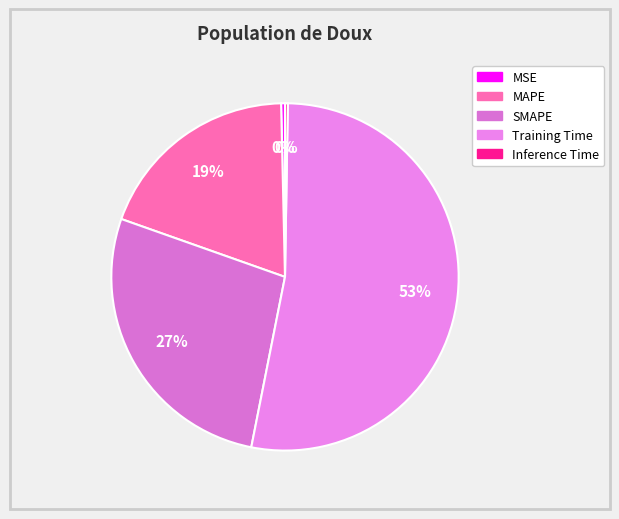

Count the number of slices in the pie.

5